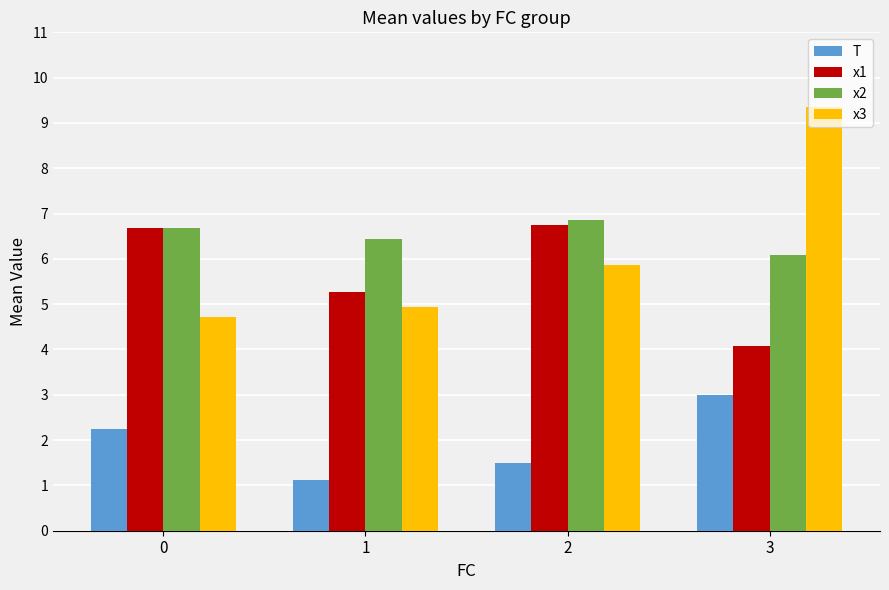

Which series has the largest range (max minus min)?

x3